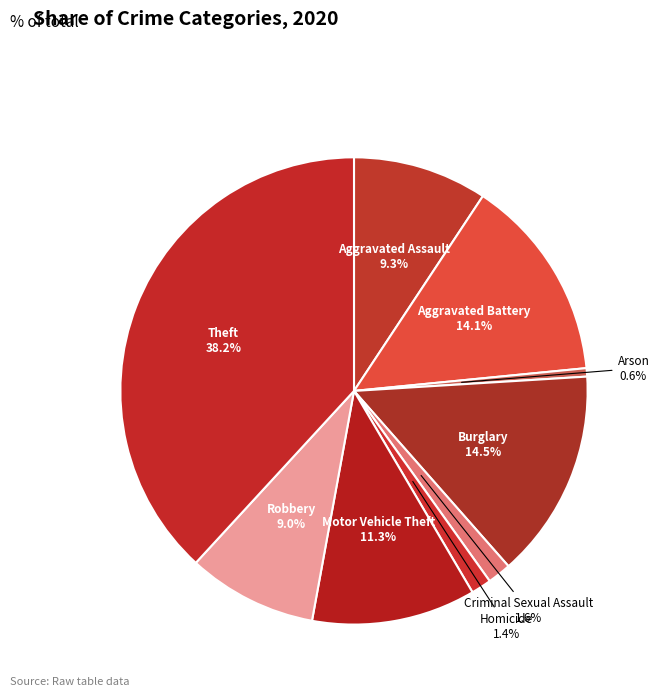

Which category has the smallest portion of the pie?

Arson